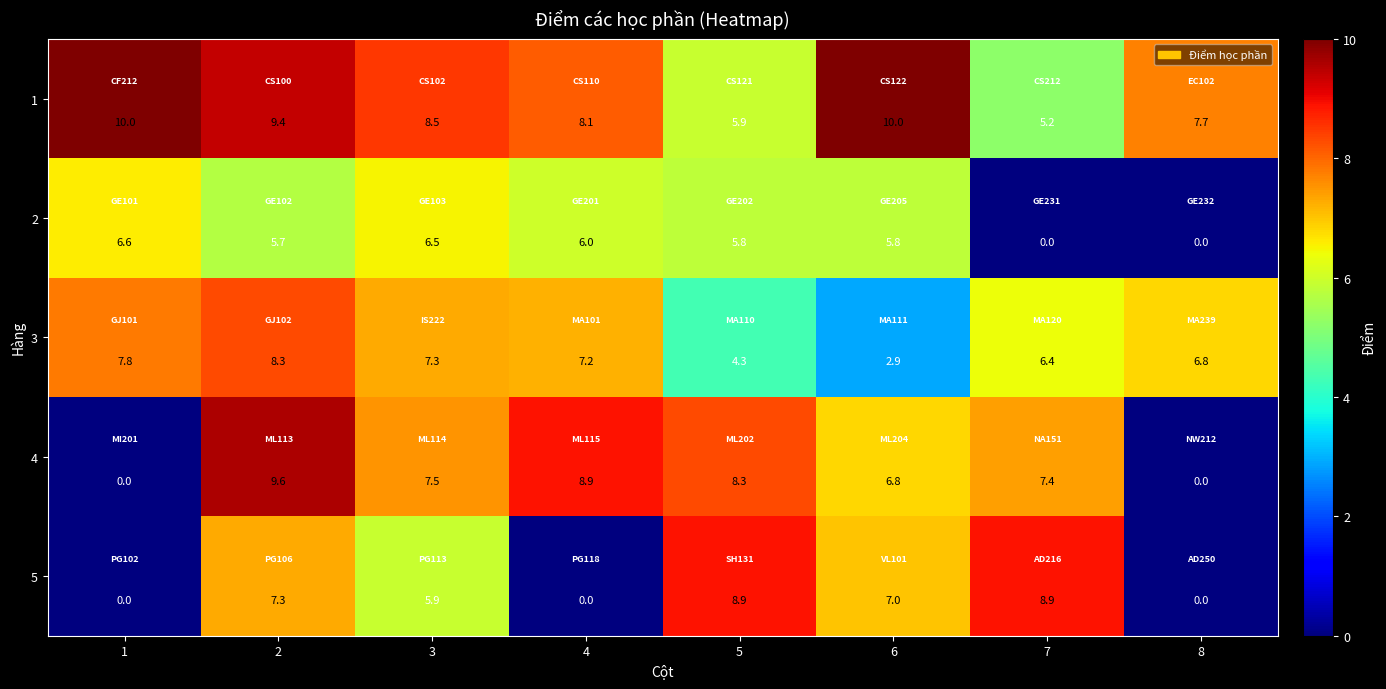

List the series in order of their peak value, lowest first.

2, 3, 5, 4, 1